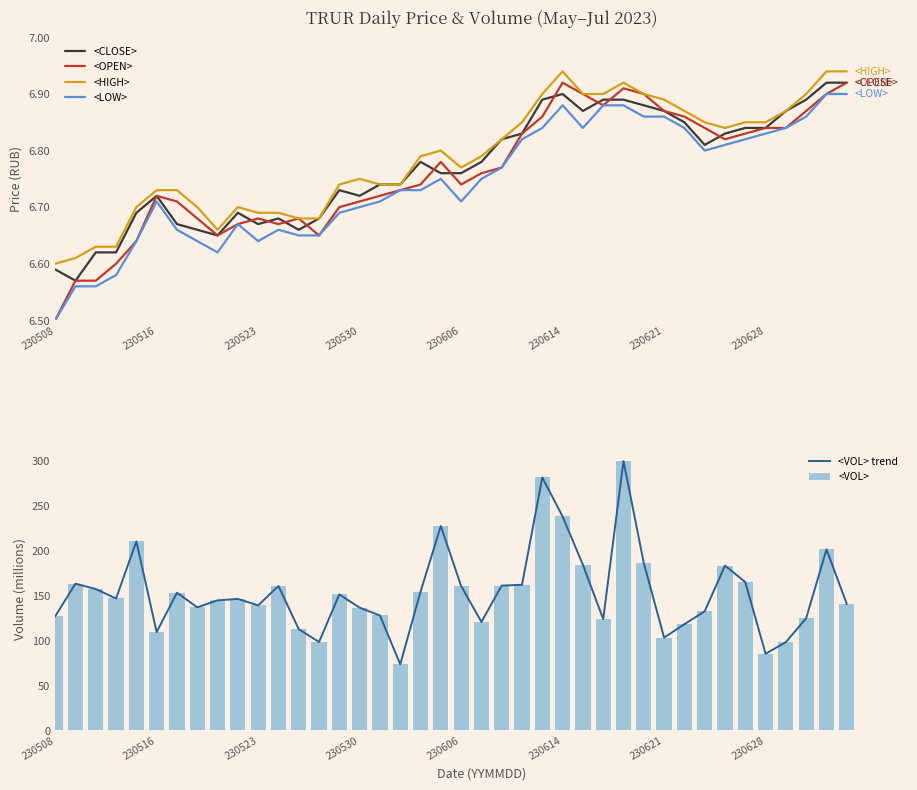

Is it true that <VOL> equals 175.5 at 230516?

False